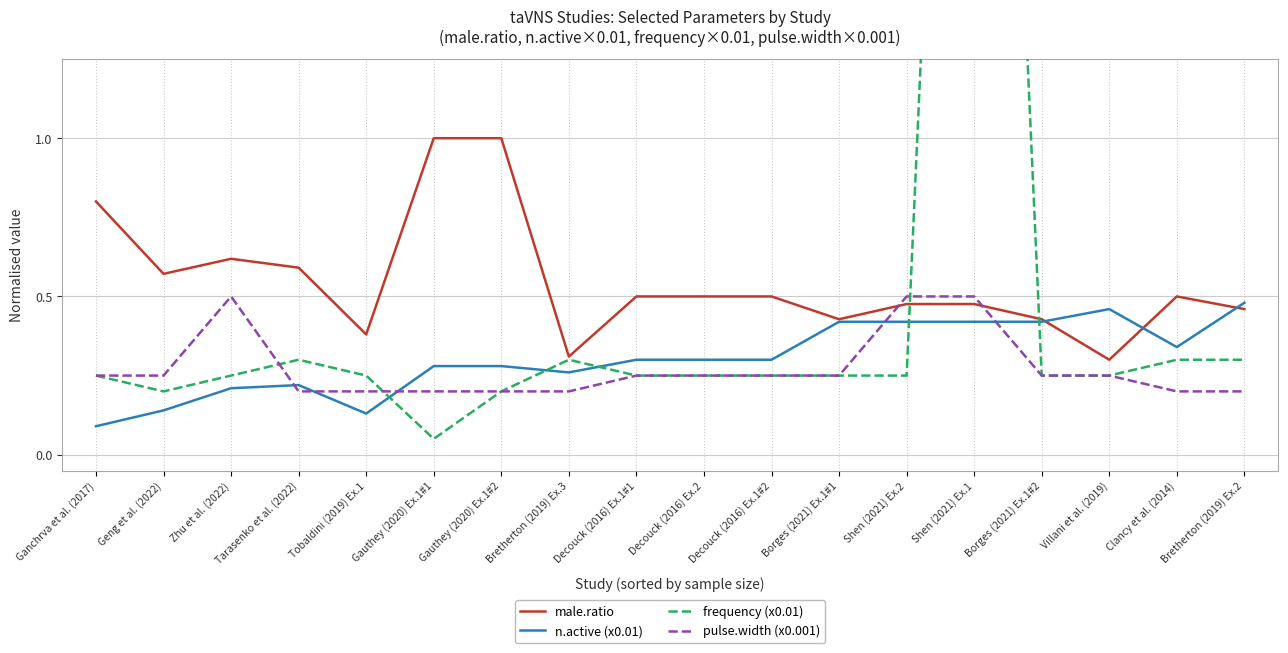

True or false: male.ratio and frequency (x0.01) cross at least once.

True